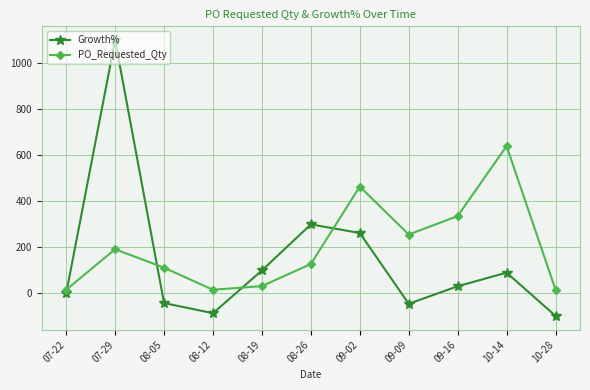

At how many categories does at least one series exceed 1010?

1